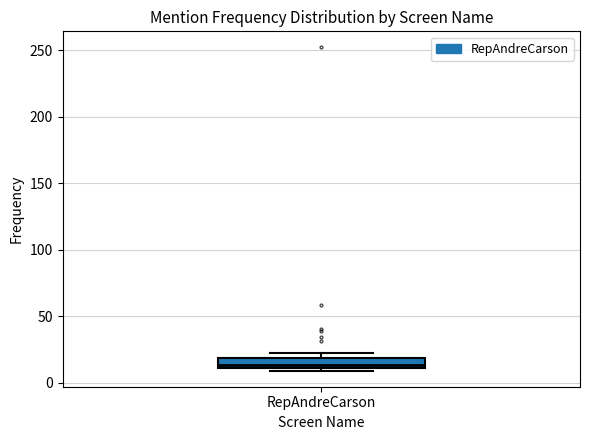

Transcribe this box plot: give where the median line is, the range the box spans, and where the two whiskers end, as read against the y-axis. The values are not printed on the chart, so give them approximately, as read against the axis.

median 15, box 10 to 20, whiskers 10 (just below the box's lower edge) to 20 (just above the box's upper edge)